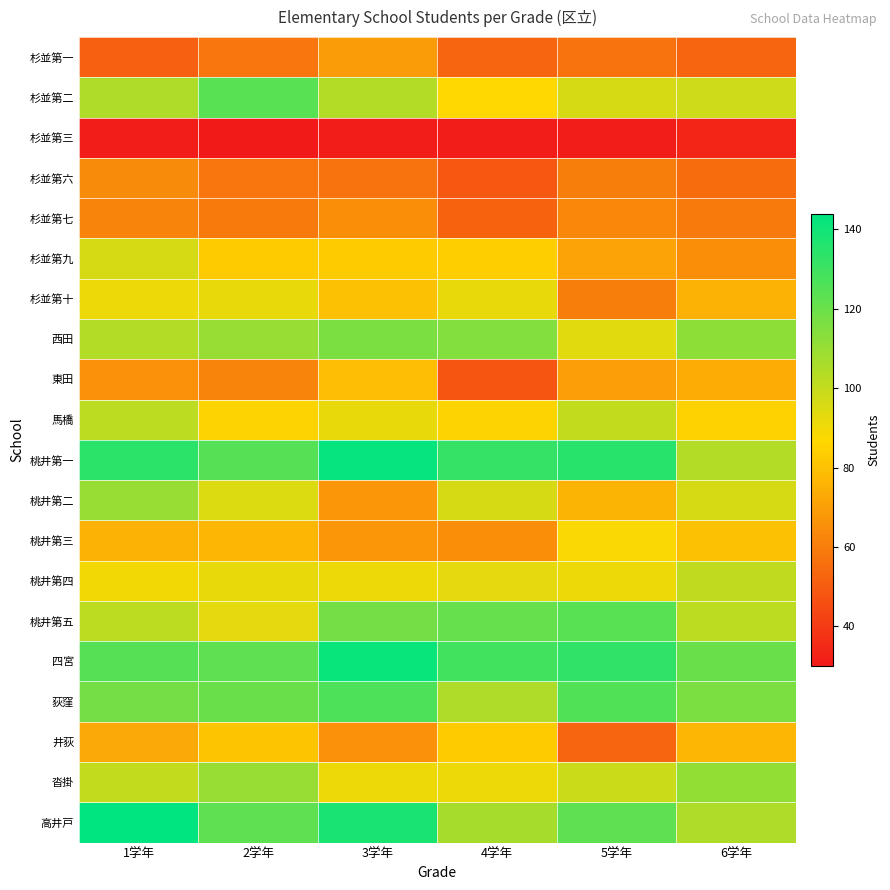

Reading right to left, list all the values displayed in this chart.

杉並第一: 6学年=53	5学年=57	4学年=53	3学年=69	2学年=58	1学年=51
杉並第二: 6学年=98	5学年=96	4学年=87	3学年=104	2学年=124	1学年=105
杉並第三: 6学年=34	5学年=31	4学年=31	3学年=31	2学年=30	1学年=31
杉並第六: 6学年=55	5学年=60	4学年=49	3学年=57	2学年=58	1学年=64
杉並第七: 6学年=59	5学年=63	4学年=52	3学年=65	2学年=59	1学年=62
杉並第九: 6学年=65	5学年=71	4学年=84	3学年=83	2学年=83	1学年=96
杉並第十: 6学年=75	5学年=60	4学年=92	3学年=80	2学年=92	1学年=91
西田: 6学年=112	5学年=94	4学年=115	3学年=116	2学年=110	1学年=104
東田: 6学年=74	5学年=70	4学年=48	3学年=79	2学年=62	1学年=66
馬橋: 6学年=85	5学年=100	4学年=86	3学年=92	2学年=86	1学年=102
桃井第一: 6学年=104	5学年=135	4学年=132	3学年=143	2学年=125	1学年=134
桃井第二: 6学年=96	5学年=76	4学年=96	3学年=67	2学年=95	1学年=110
桃井第三: 6学年=80	5学年=88	4学年=65	3学年=67	2学年=77	1学年=75
桃井第四: 6学年=101	5学年=91	4学年=93	3学年=91	2学年=92	1学年=90
桃井第五: 6学年=102	5学年=124	4学年=121	3学年=118	2学年=93	1学年=102
四宮: 6学年=120	5学年=133	4学年=129	3学年=142	2学年=123	1学年=125
荻窪: 6学年=116	5学年=126	4学年=105	3学年=127	2学年=120	1学年=118
井荻: 6学年=77	5学年=53	4学年=83	3学年=66	2学年=81	1学年=73
沓掛: 6学年=111	5学年=99	4学年=91	3学年=91	2学年=110	1学年=100
高井戸: 6学年=105	5学年=123	4学年=107	3学年=138	2学年=123	1学年=144